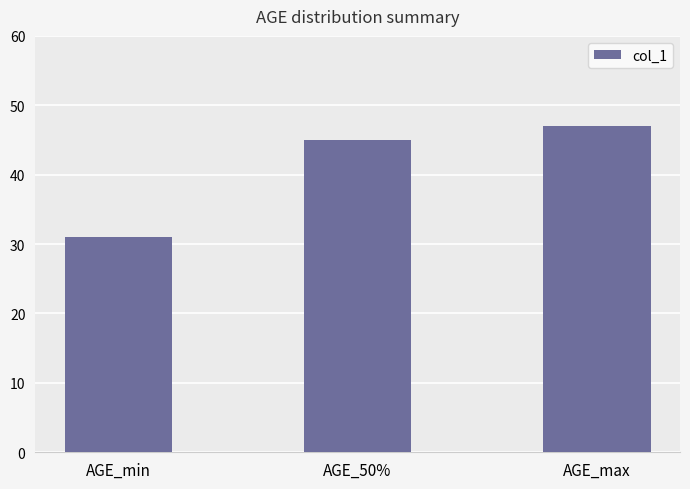

What is the sum of all values?

123